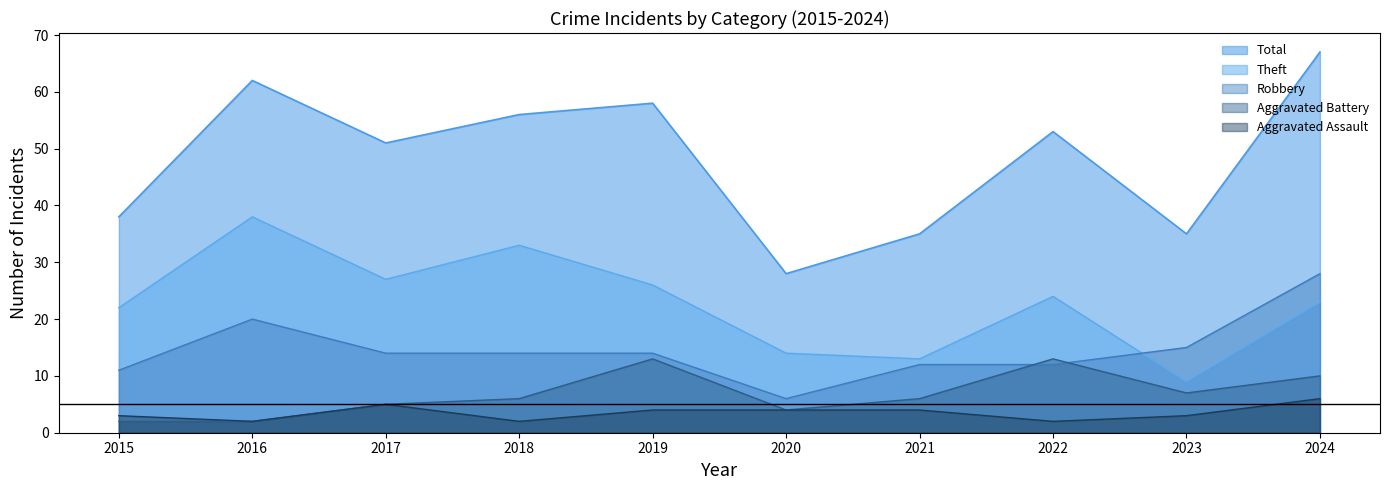

What is the total value across all series at 2018?

111